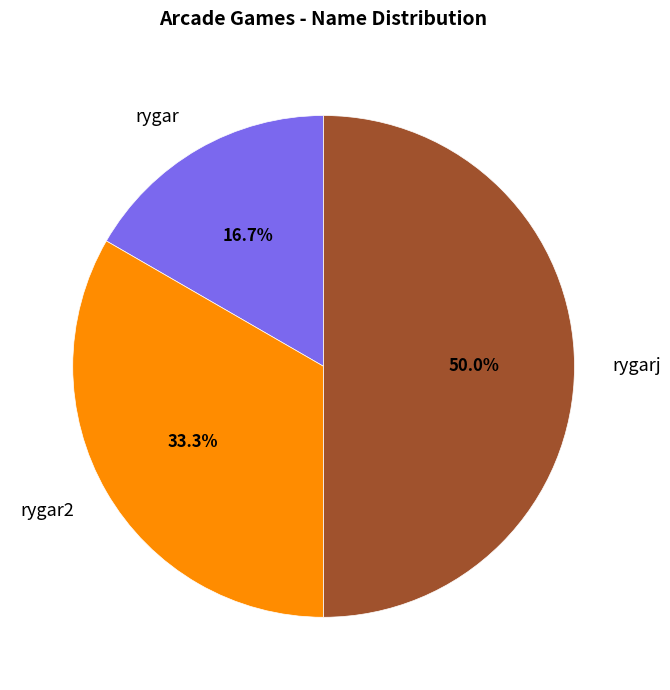

How many slices are in this pie chart?

3